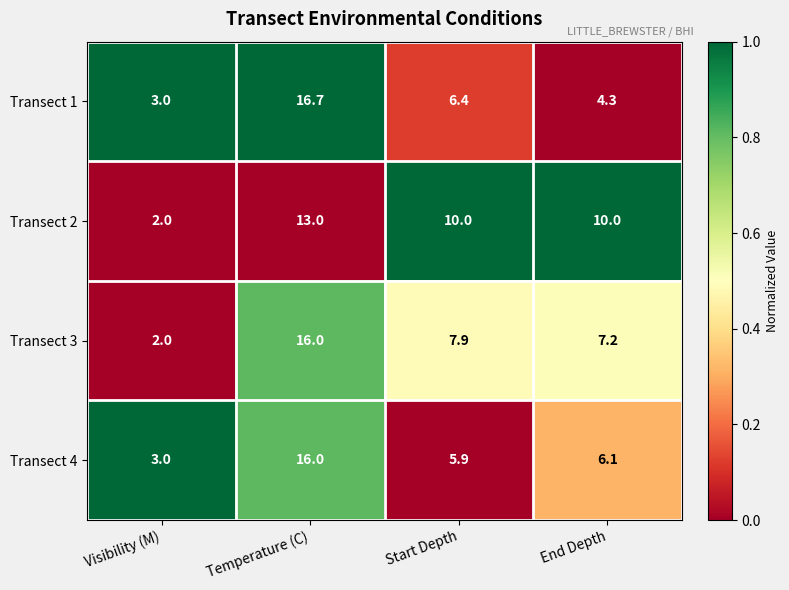

Reading left to right, transcribe all the data shown in this chart.

Transect 1: 3.0	16.7	6.4	4.3
Transect 2: 2.0	13.0	10.0	10.0
Transect 3: 2.0	16.0	7.9	7.2
Transect 4: 3.0	16.0	5.9	6.1